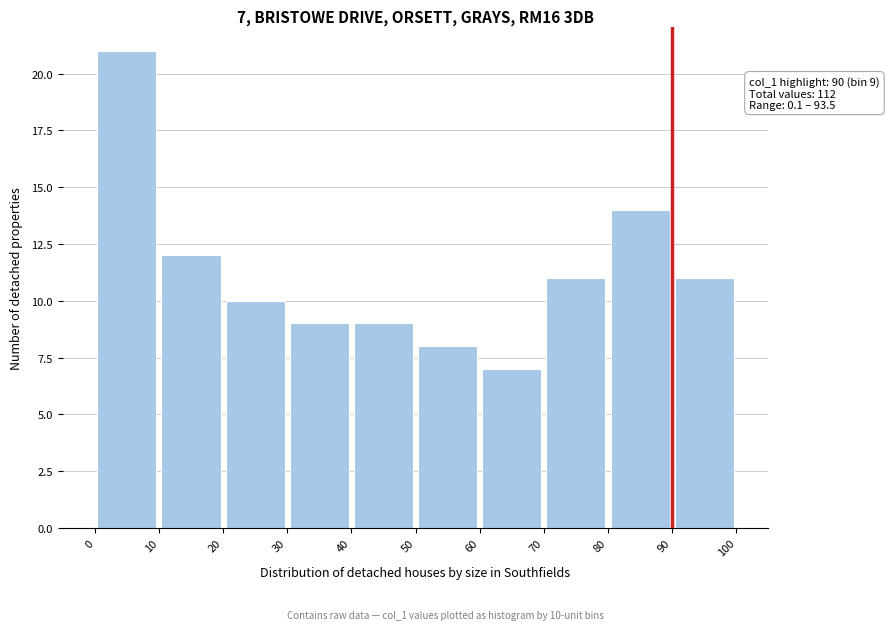

Which range on the x-axis has the tallest bar?

0 to 10